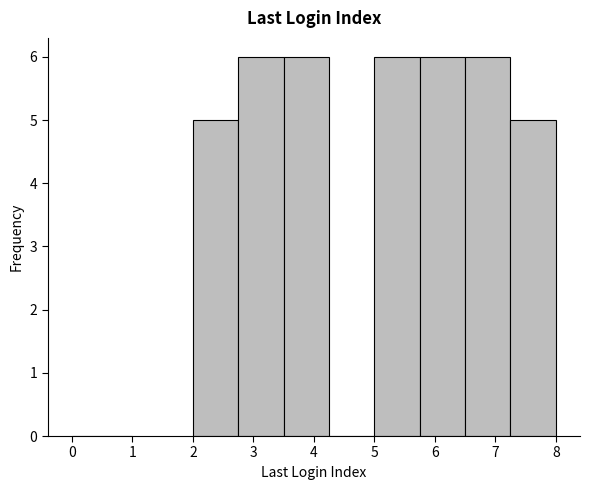

Reading left to right, list every bar in this chart as the range it spans on the x-axis followed by its height. Neither the bar edges nor the heights are printed on the chart, so give them approximately, as read against the axes.

2.00 to 2.75: 5
2.75 to 3.50: 6
3.50 to 4.25: 6
4.25 to 5.00: 0
5.00 to 5.75: 6
5.75 to 6.50: 6
6.50 to 7.25: 6
7.25 to 8.00: 5